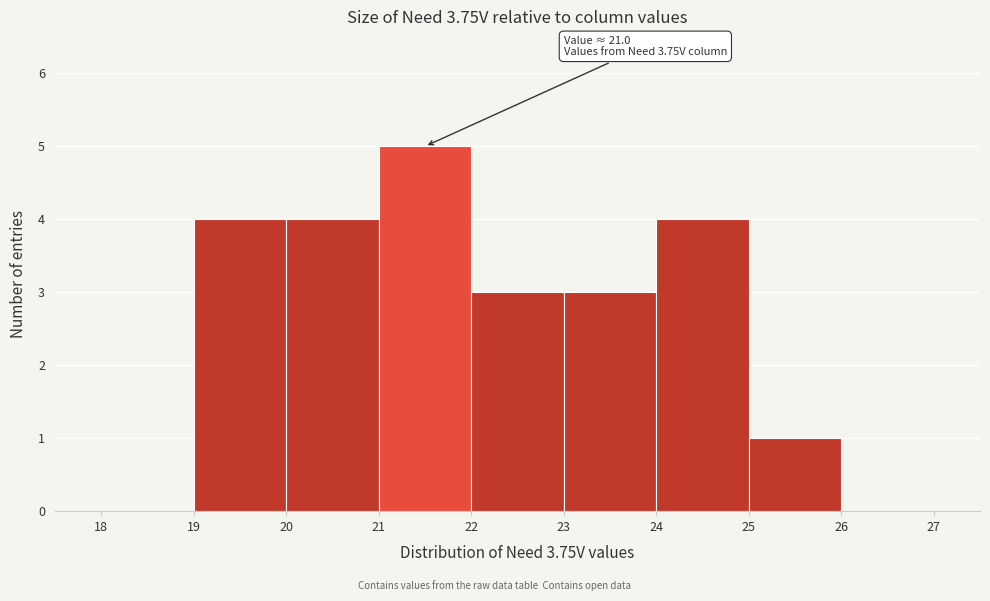

Over which range of the x-axis is the bar tallest?

21 to 22